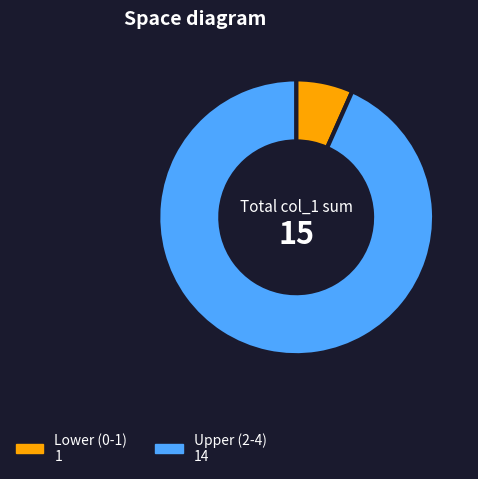

Is there a majority slice in this chart?

Yes